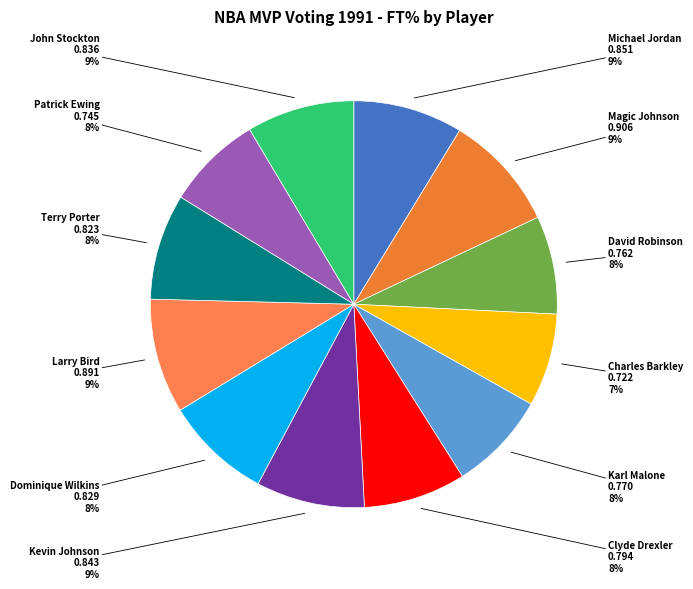

The Terry Porter slice represents 14% of the pie. True or false?

False